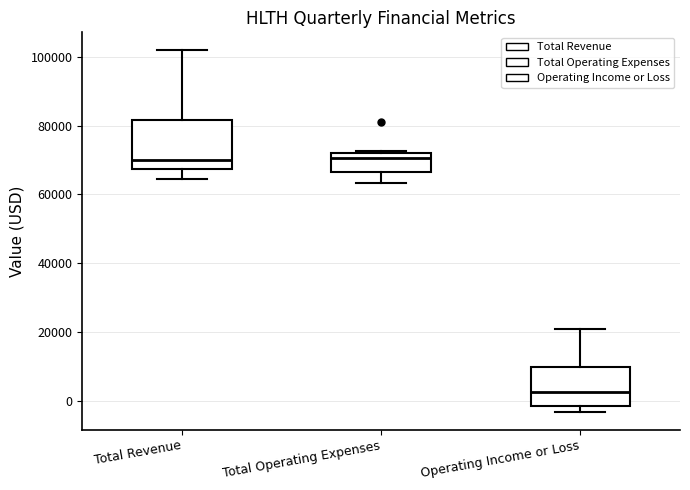

Reading left to right, transcribe this box plot: for each box, give where its median line is, the range the box spans, and where its two whiskers end, as read against the y-axis. The values are not printed on the chart, so give them approximately, as read against the axis.

Total Revenue: median 70000, box 68000 to 82000, whiskers 64000 to 102000
Total Operating Expenses: median 70000, box 66000 to 72000, whiskers 64000 to 72000
Operating Income or Loss: median 2000, box -2000 to 10000, whiskers -4000 to 20000